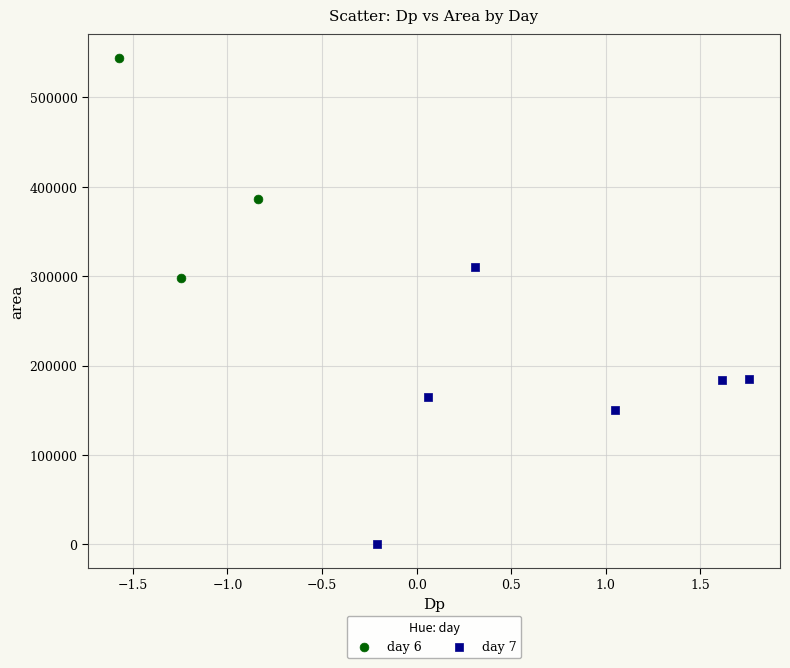

Which series reaches the maximum Y coordinate?

day 6